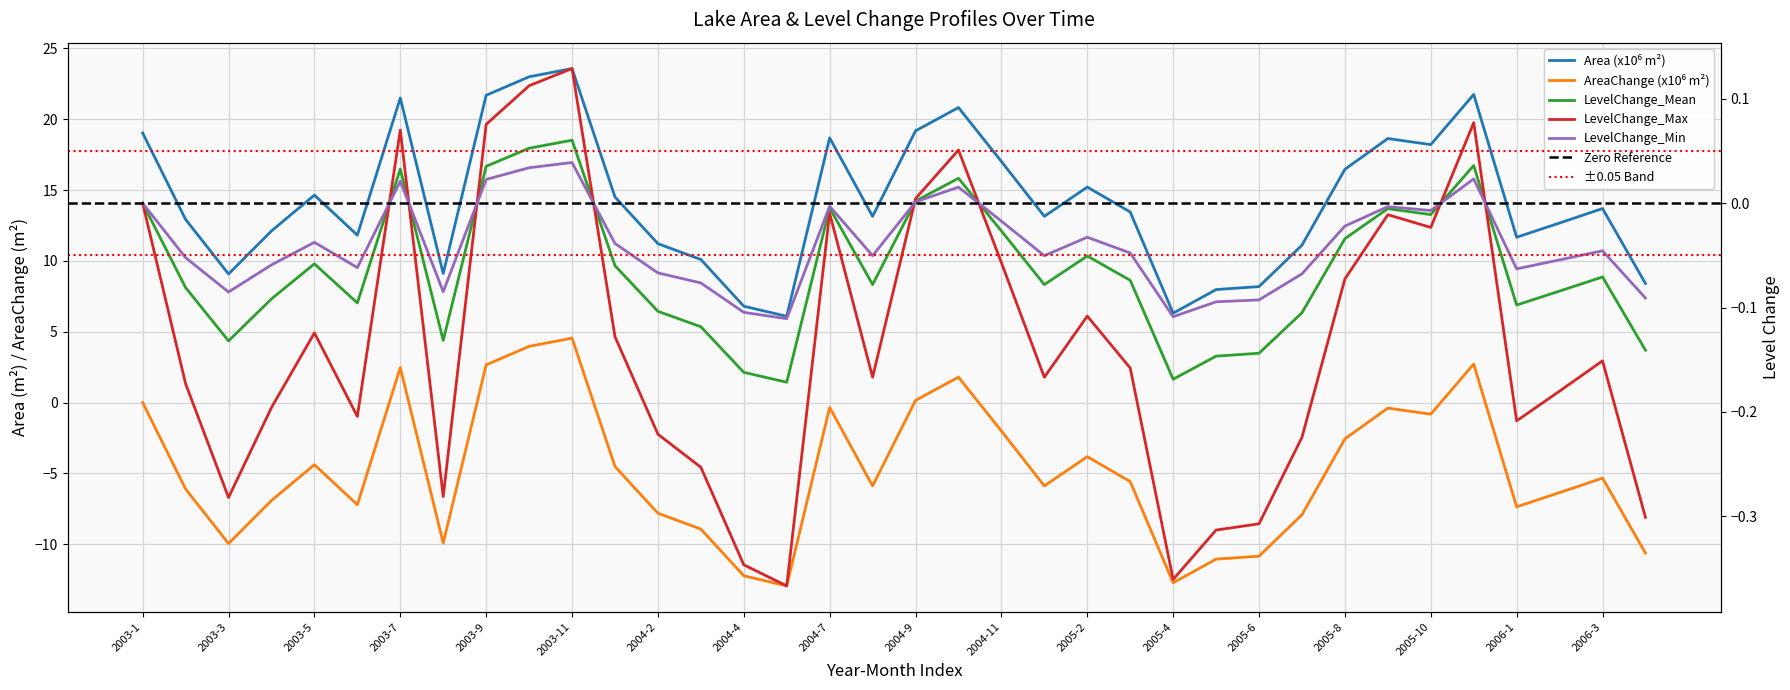

How many interior local peaks does the LevelChange_Mean series have?

9